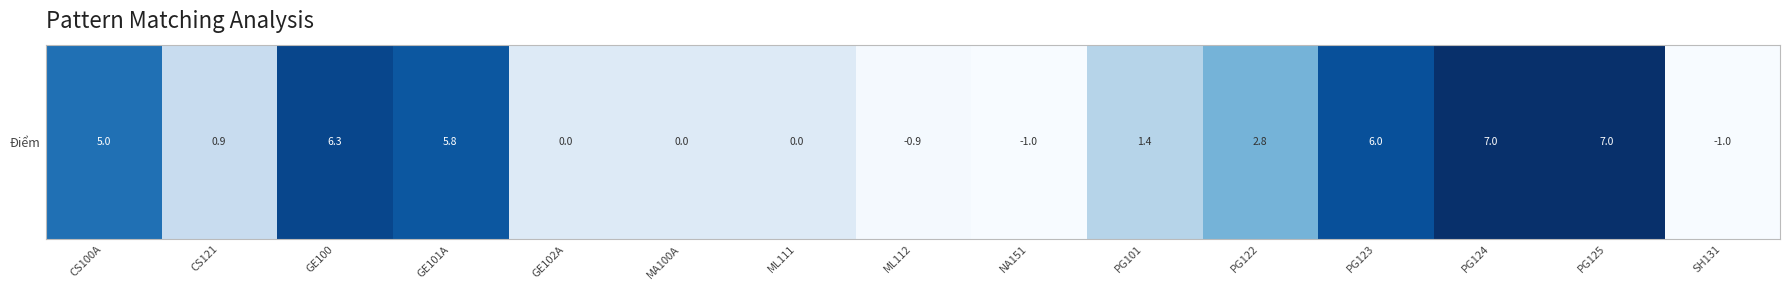

Which label corresponds to the largest value in the chart?

PG124